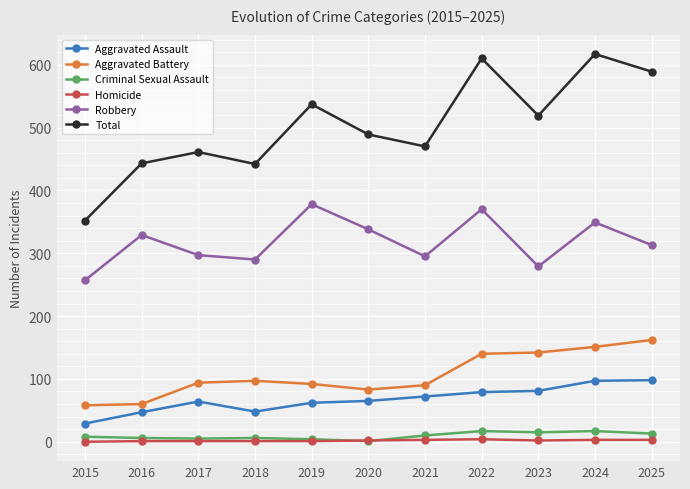

What is the greatest value displayed?

617